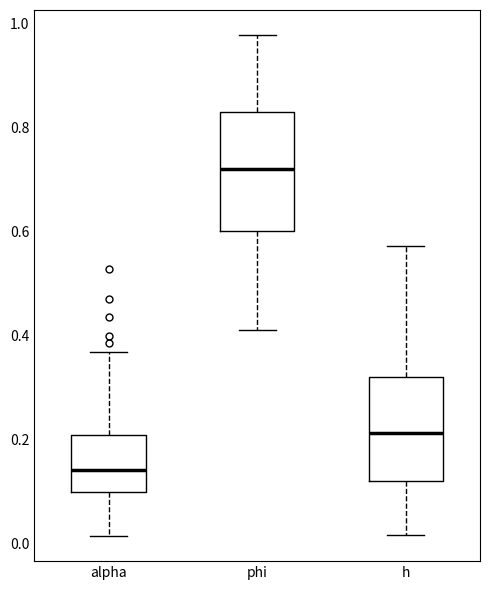

Which box's median line is the lowest?

alpha